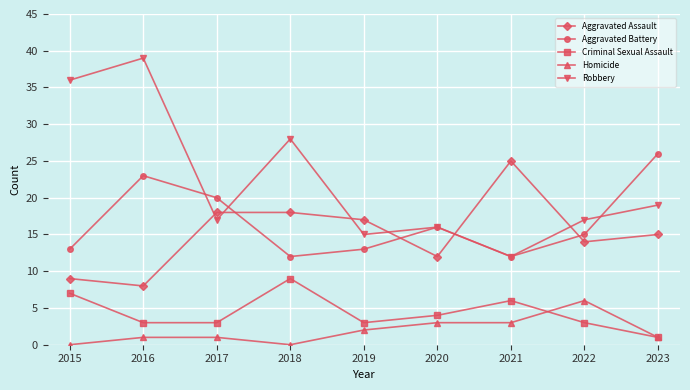

Which category has the highest value in the Robbery series?

2016